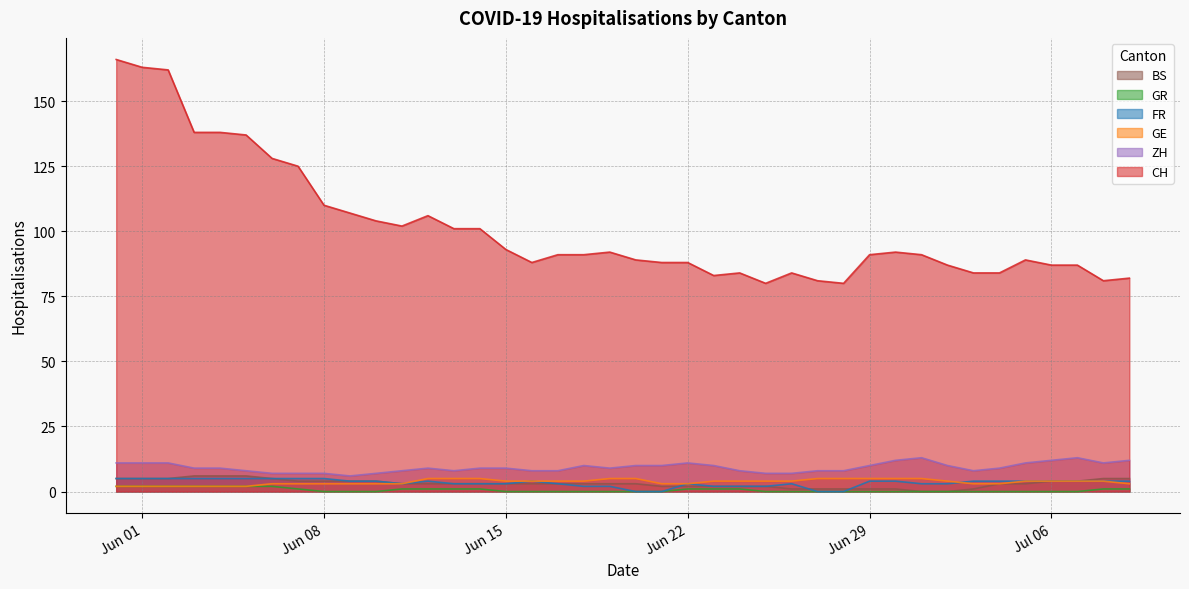

How many series are shown in this chart?

6